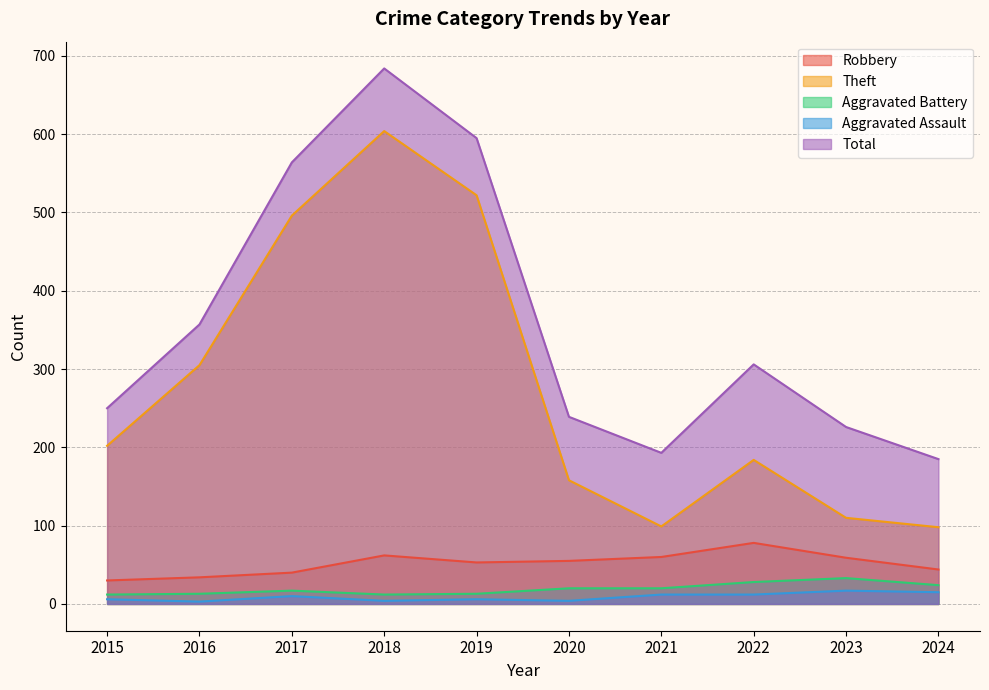

Reading right to left, what are all the values shown in this chart?

Robbery: 44	59	78	60	55	53	62	40	34	30
Theft: 98	110	184	99	158	522	604	496	305	202
Aggravated Battery: 24	33	28	20	20	13	12	17	13	12
Aggravated Assault: 15	17	12	12	4	6	4	10	3	6
Total: 185	226	306	193	239	595	684	564	357	250